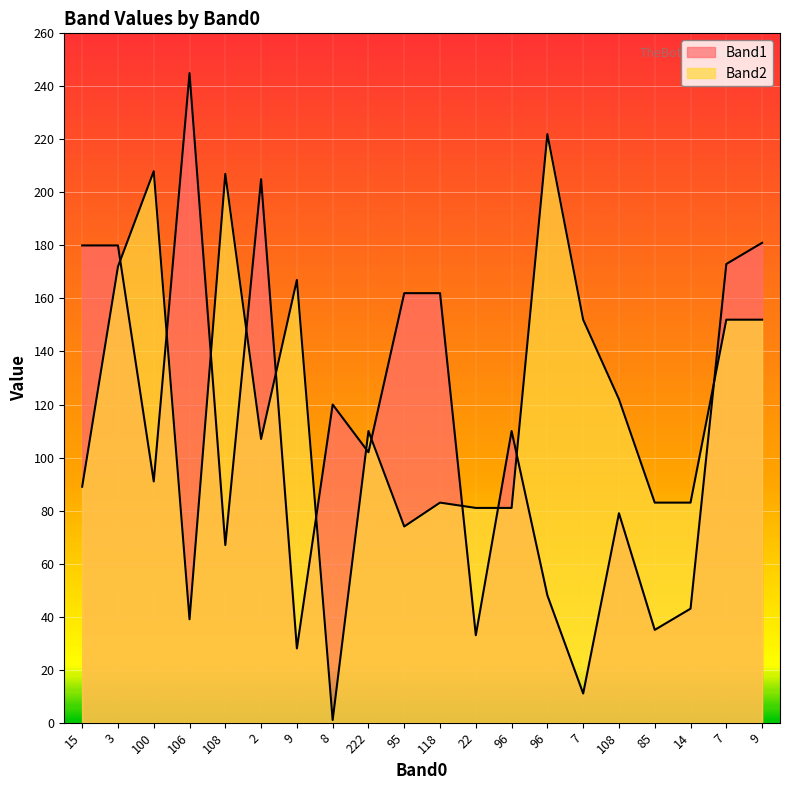

What is the difference between the second highest and minimum values in the Band2 series?

207